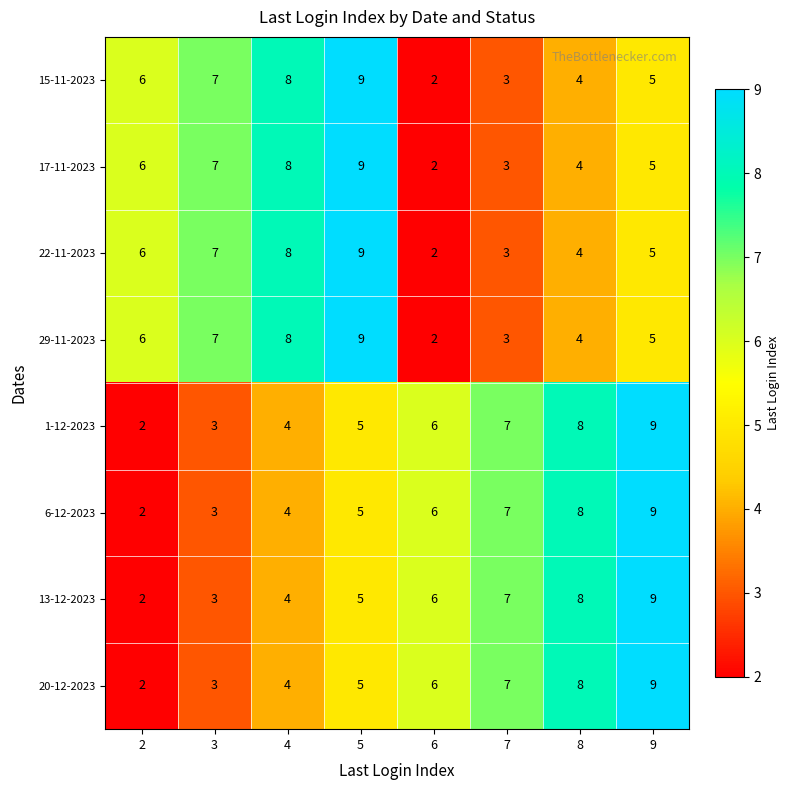

True or false: 22-11-2023 has a value of 8 at 4.

True